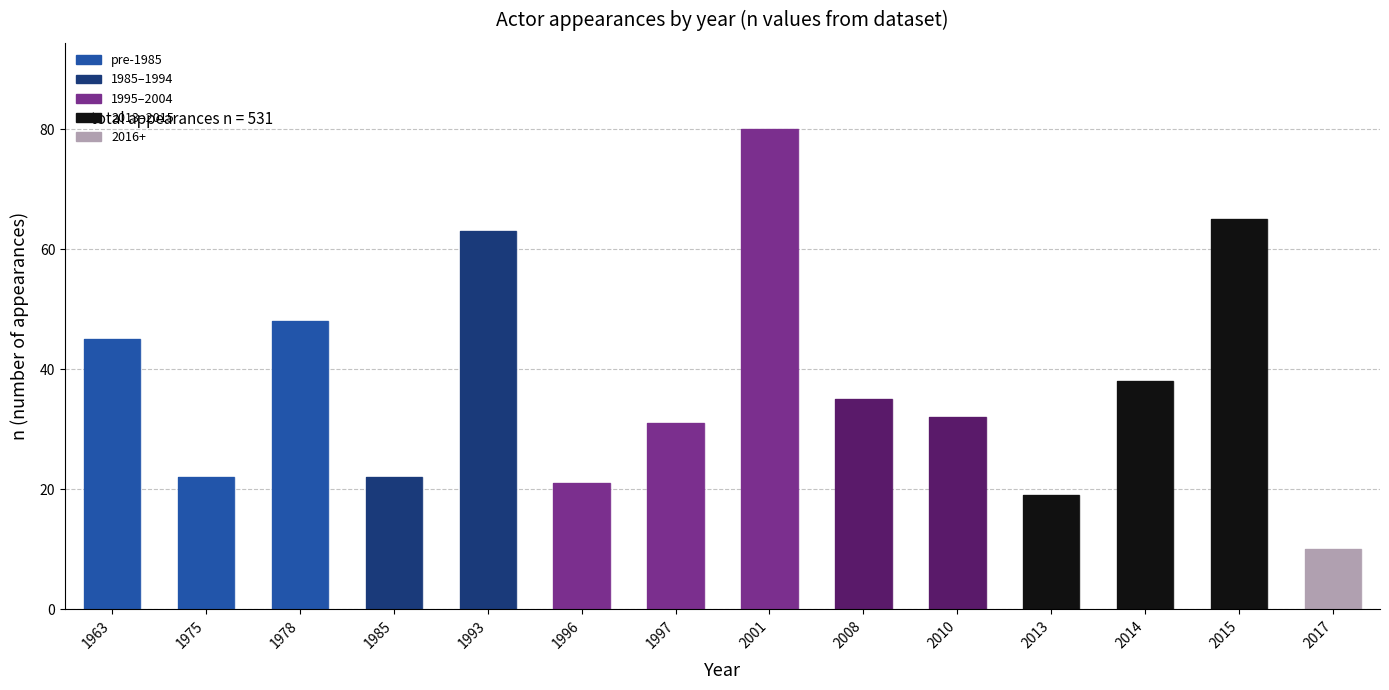

Reading right to left, list all the values displayed in this chart.

10	65	38	19	32	35	80	31	21	63	22	48	22	45